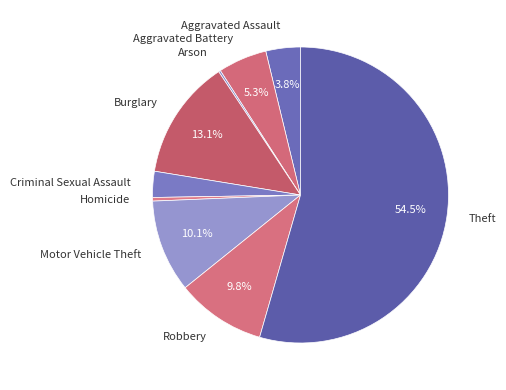

To the nearest percent, what is the difference between the Burglary and Motor Vehicle Theft slice percentages?

3%